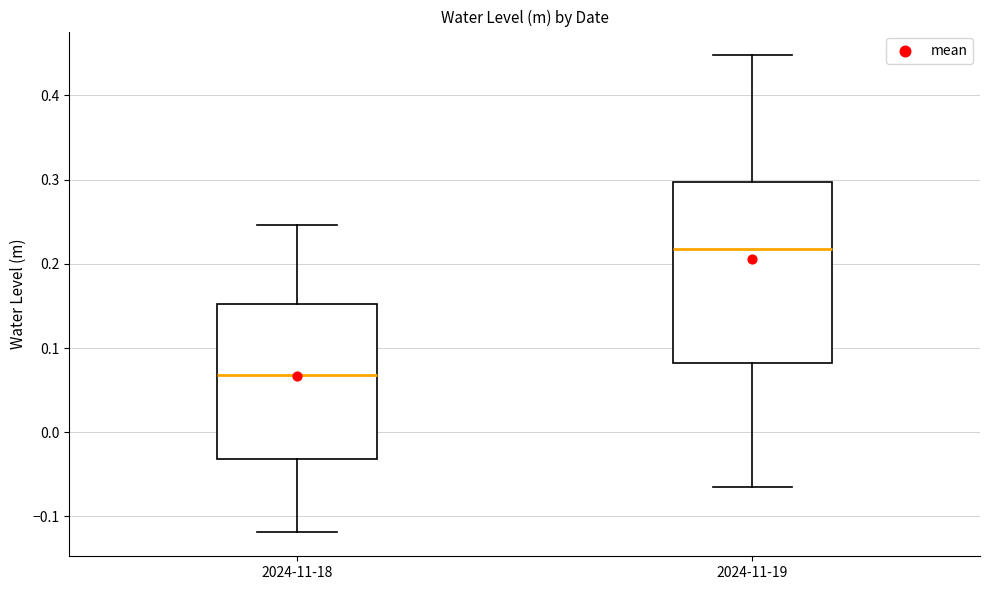

Reading left to right, transcribe this box plot: for each box, give where its median line is, the range the box spans, and where its two whiskers end, as read against the y-axis. The values are not printed on the chart, so give them approximately, as read against the axis.

2024-11-18: median 0.07, box -0.03 to 0.15, whiskers -0.12 to 0.25
2024-11-19: median 0.22, box 0.08 to 0.30, whiskers -0.06 to 0.45